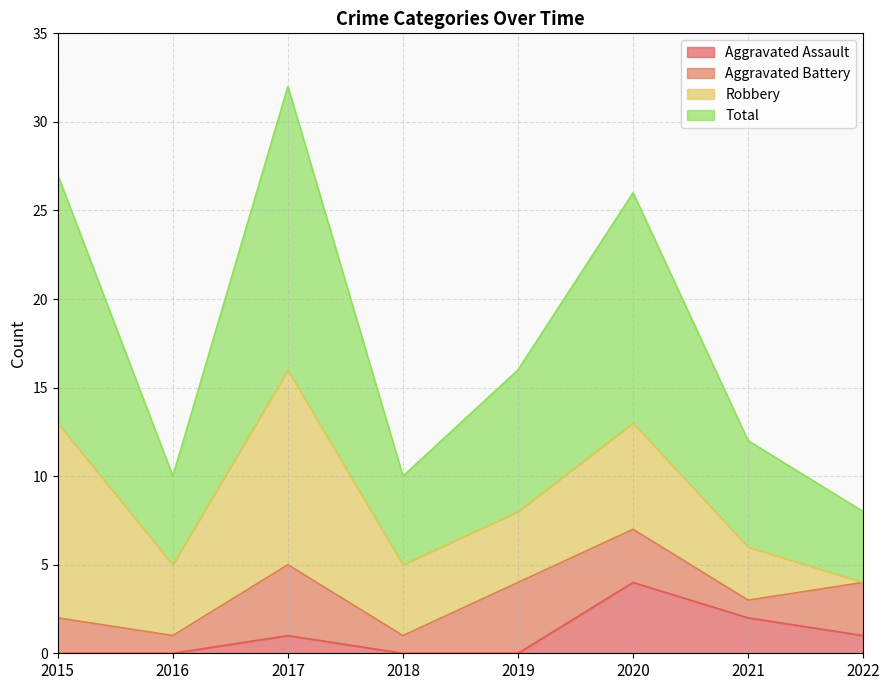

What is the value of the Total point at the 6th from the left?

26